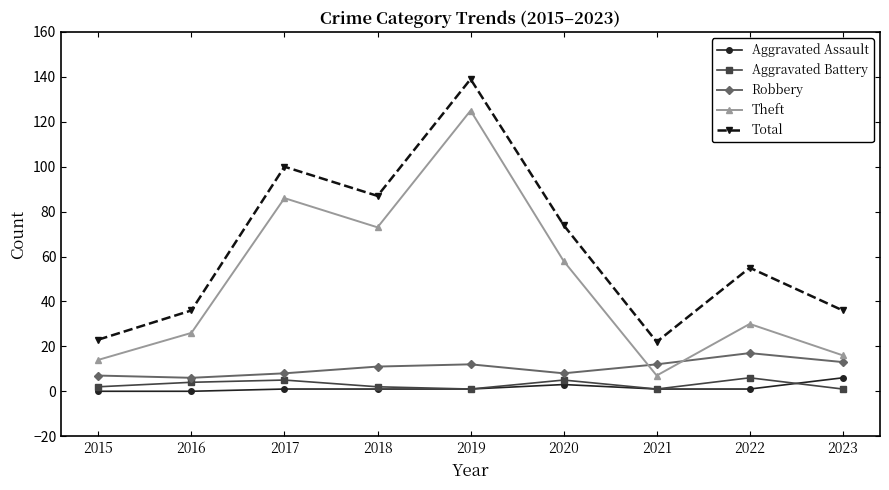

Reading left to right, extract all data points from this chart.

Aggravated Assault: 2015=0	2016=0	2017=1	2018=1	2019=1	2020=3	2021=1	2022=1	2023=6
Aggravated Battery: 2015=2	2016=4	2017=5	2018=2	2019=1	2020=5	2021=1	2022=6	2023=1
Robbery: 2015=7	2016=6	2017=8	2018=11	2019=12	2020=8	2021=12	2022=17	2023=13
Theft: 2015=14	2016=26	2017=86	2018=73	2019=125	2020=58	2021=7	2022=30	2023=16
Total: 2015=23	2016=36	2017=100	2018=87	2019=139	2020=74	2021=22	2022=55	2023=36